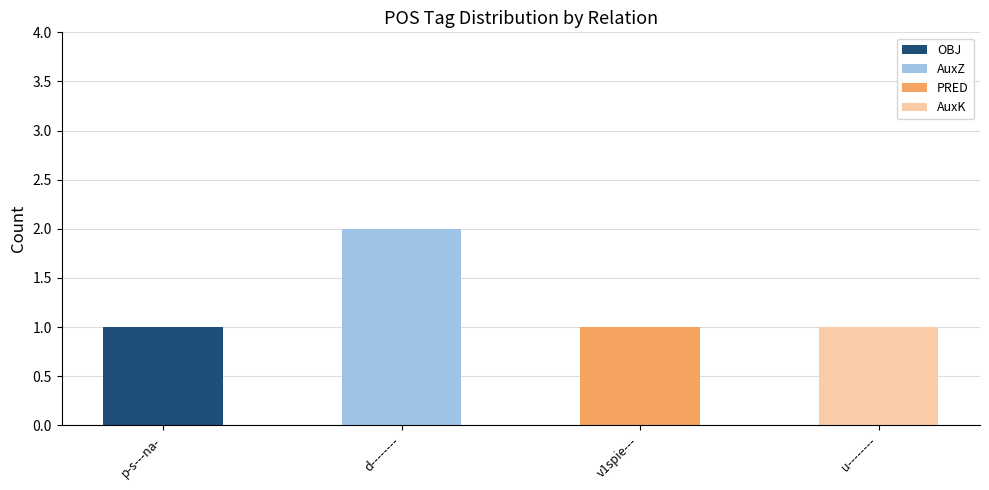

What are all the series names shown in the legend?

OBJ, AuxZ, PRED, AuxK